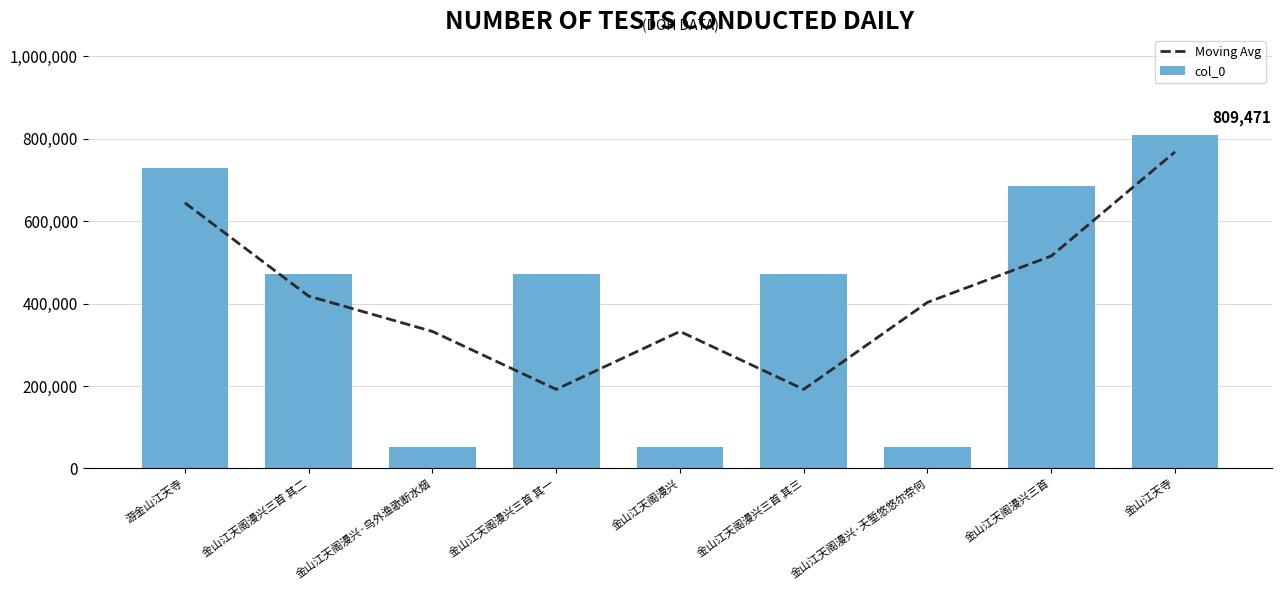

Is it true that Moving Avg equals 854681.8 at 金山江天阁漫兴三首?

False